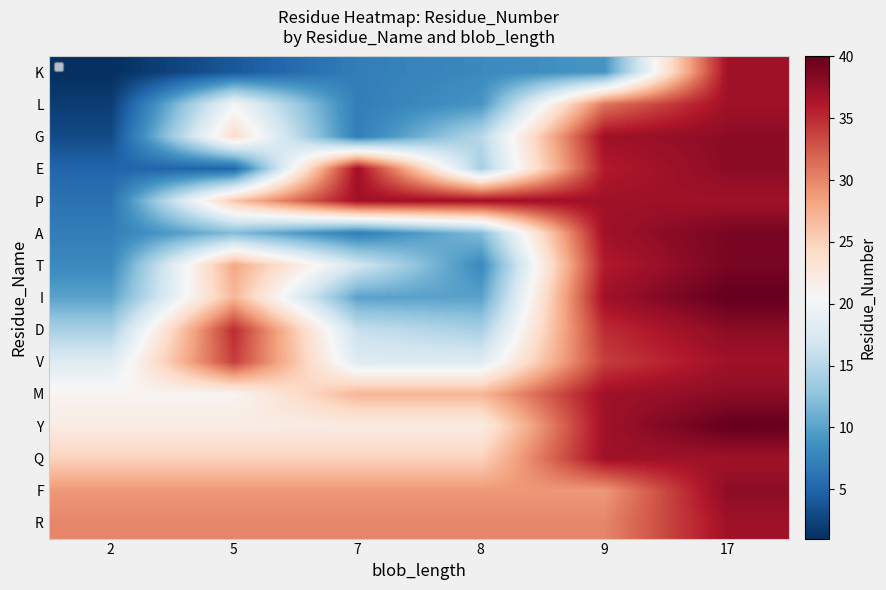

Which has a higher value, 2 or 9?

9